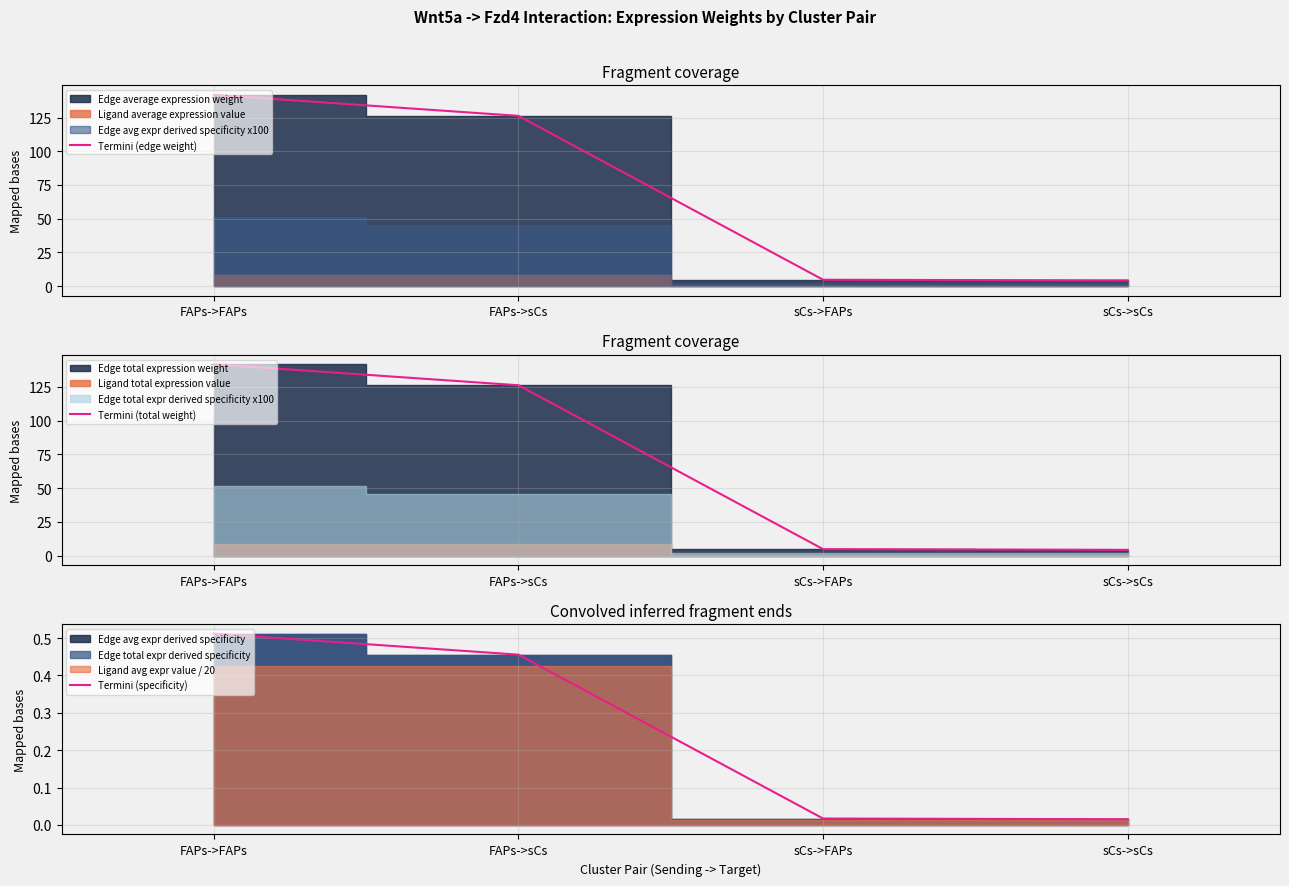

At which label does Termini (edge weight) reach its peak?

FAPs->FAPs